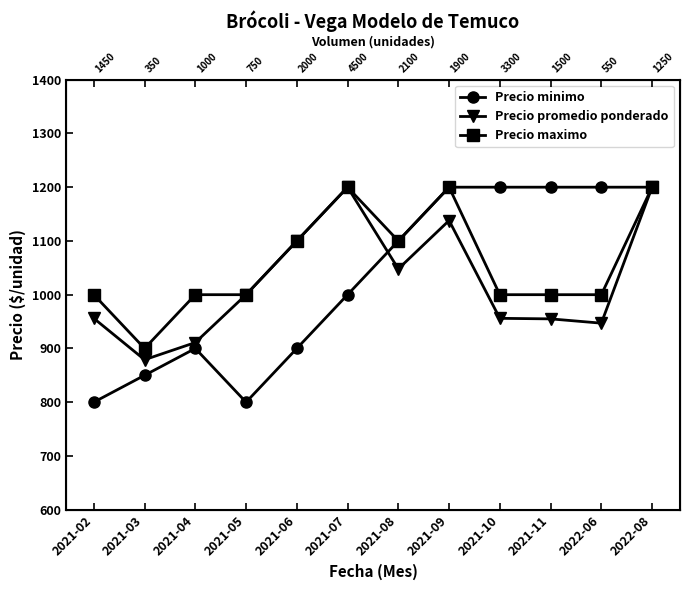

What is the highest value of the Precio promedio ponderado series?

1200